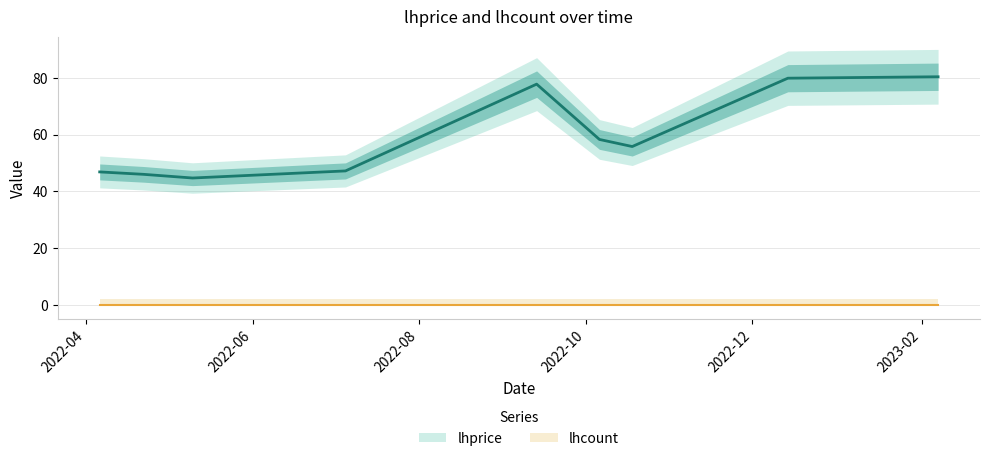

Reading left to right, what are all the values shown in this chart?

2022-04-06=46.9	2022-04-22=46.0	2022-05-10=44.7	2022-07-05=47.2	2022-09-13=77.8	2022-10-06=58.3	2022-10-18=55.8	2022-12-14=79.9	2023-02-07=80.4